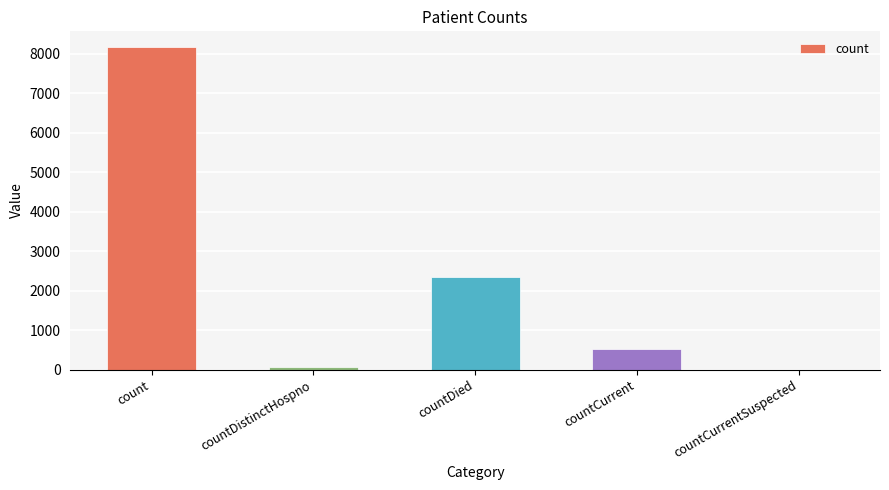

At which category does the chart reach its peak across all series?

count